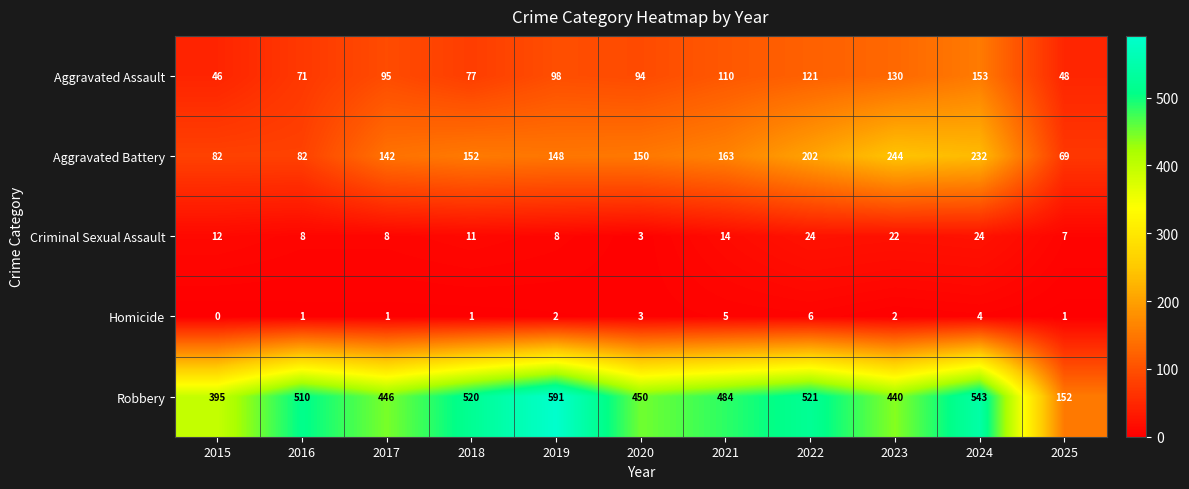

The Robbery series shows 881 at 2018. True or false?

False